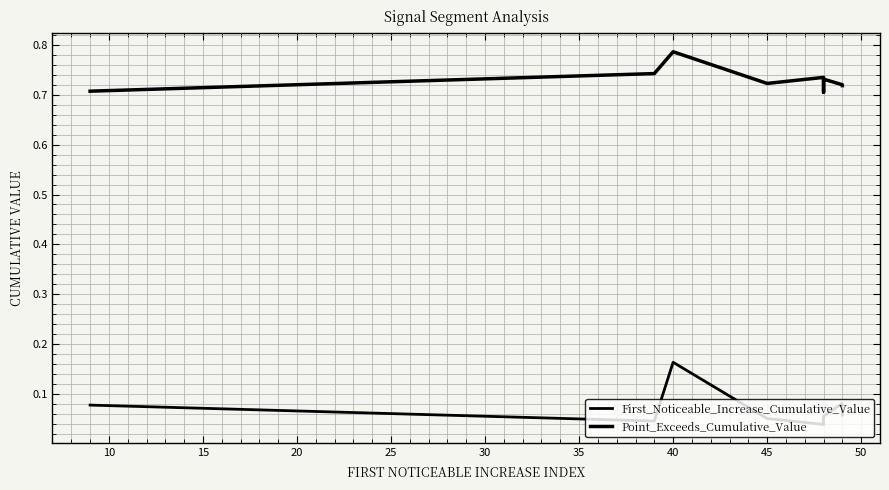

Which series has the largest total across all categories?

Point_Exceeds_Cumulative_Value